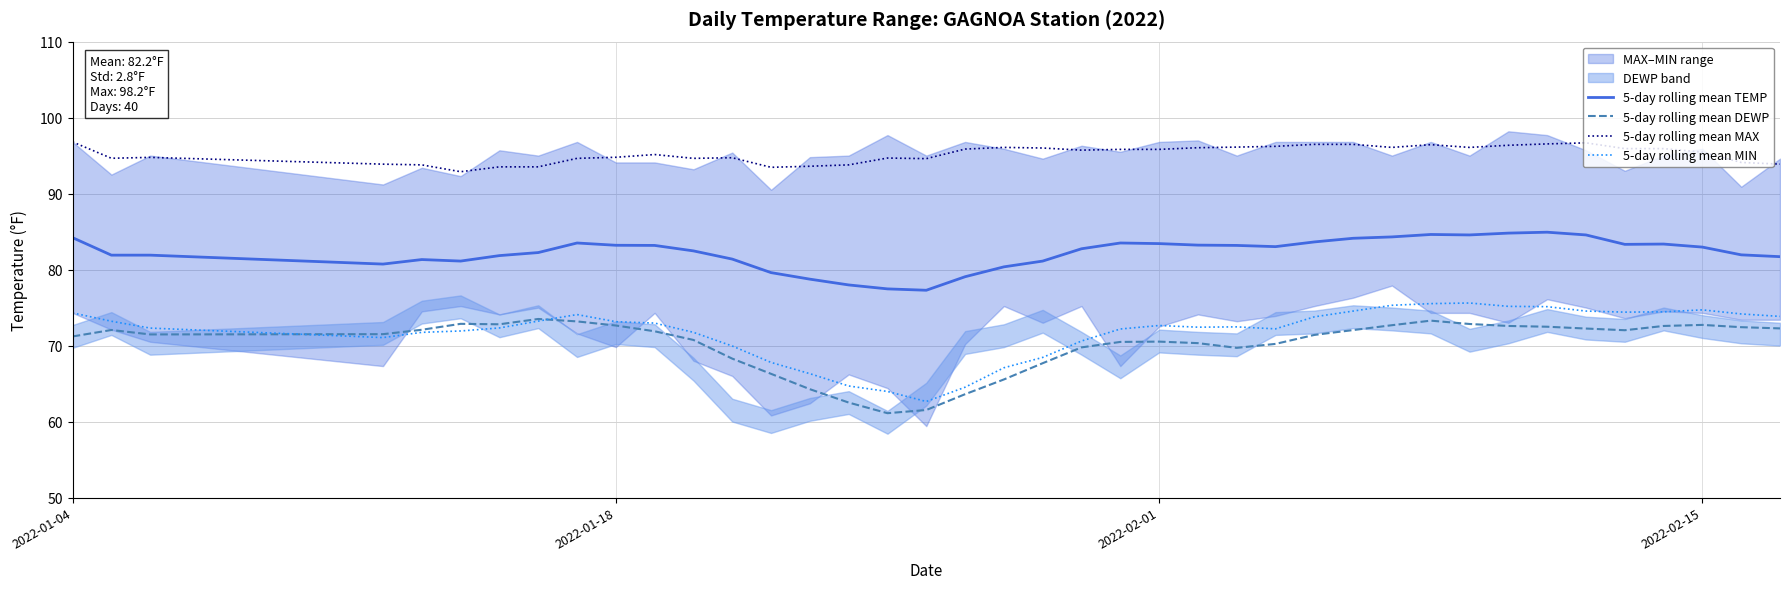

At how many categories does at least one series exceed 96?

13